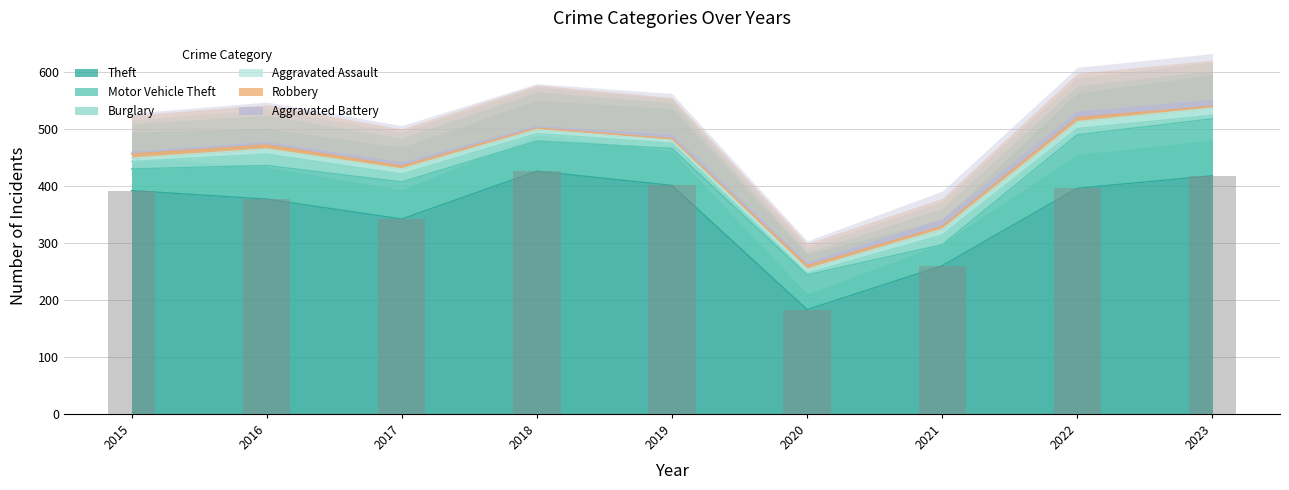

What is the minimum value for Aggravated Assault?

6